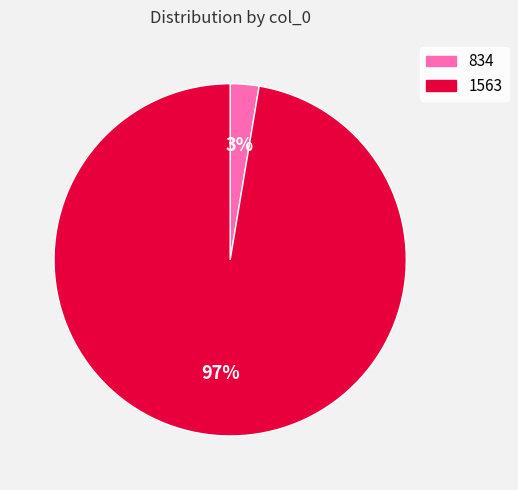

How many segments does this pie chart have?

2